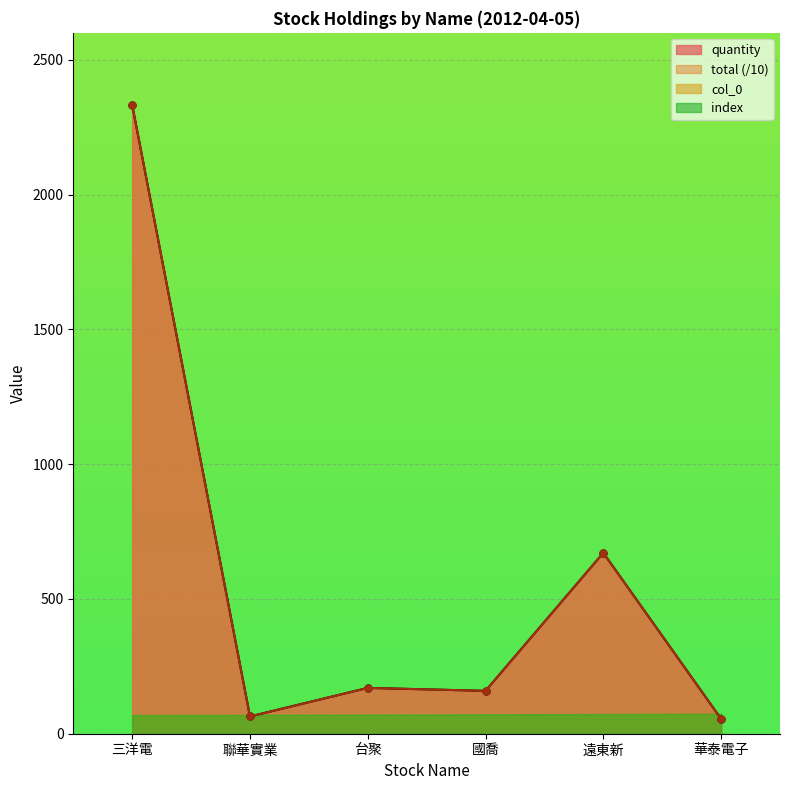

Reading right to left, what are all the values shown in this chart?

quantity: 55	671	159	170	64	2333
total: 55	671	159	170	64	2333